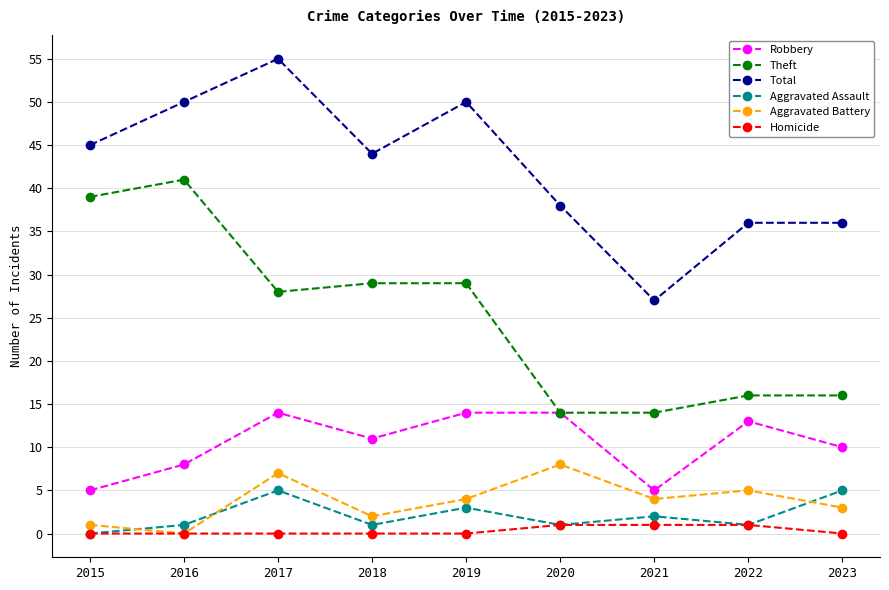

What is the value of the Robbery point at the 3rd from the left?

14